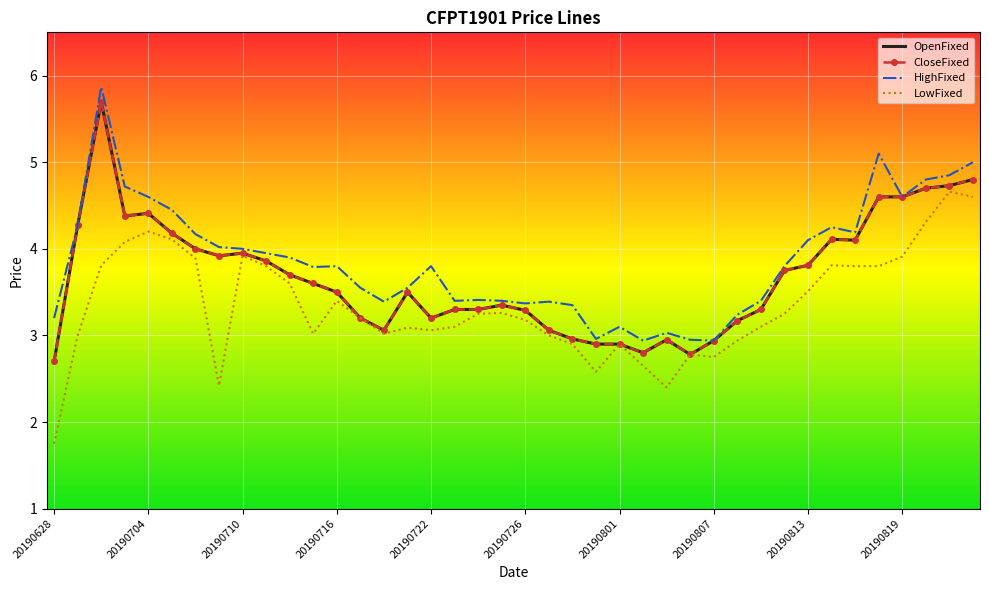

What are all the series names shown in the legend?

OpenFixed, CloseFixed, HighFixed, LowFixed